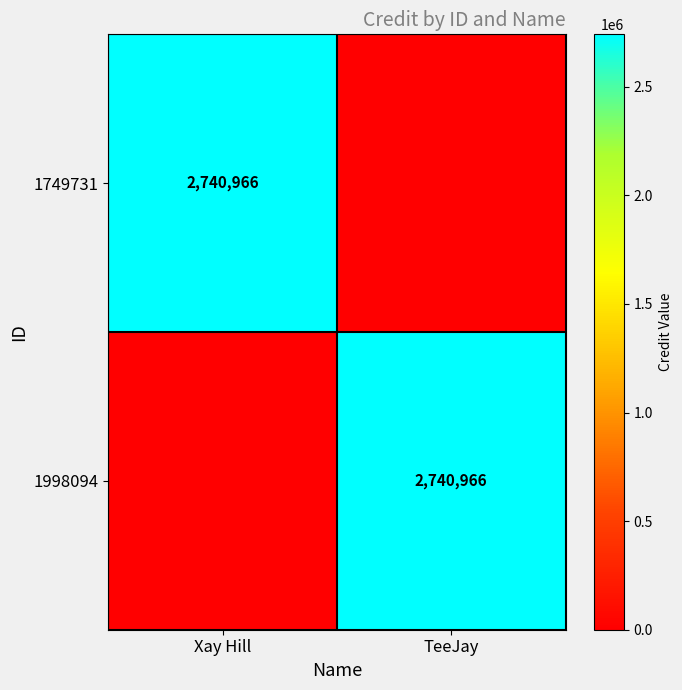

At how many categories does at least one series exceed 1964715?

2